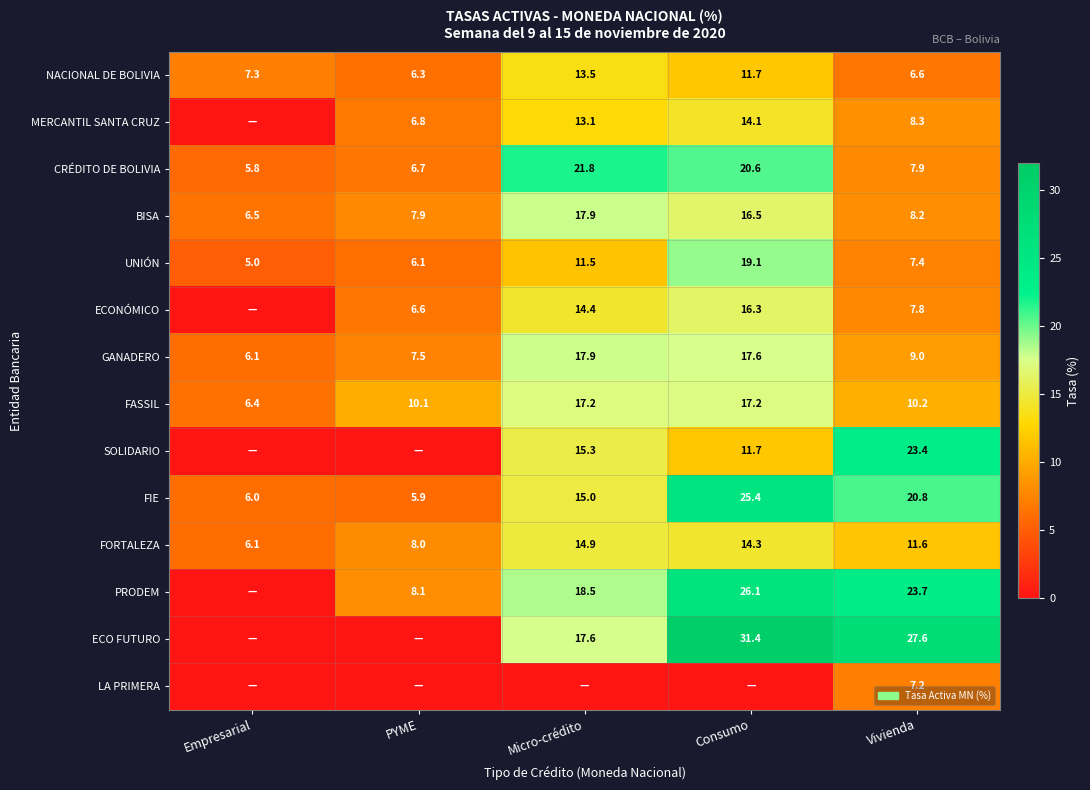

What is the sum of the FASSIL values at PYME and Consumo?

27.3